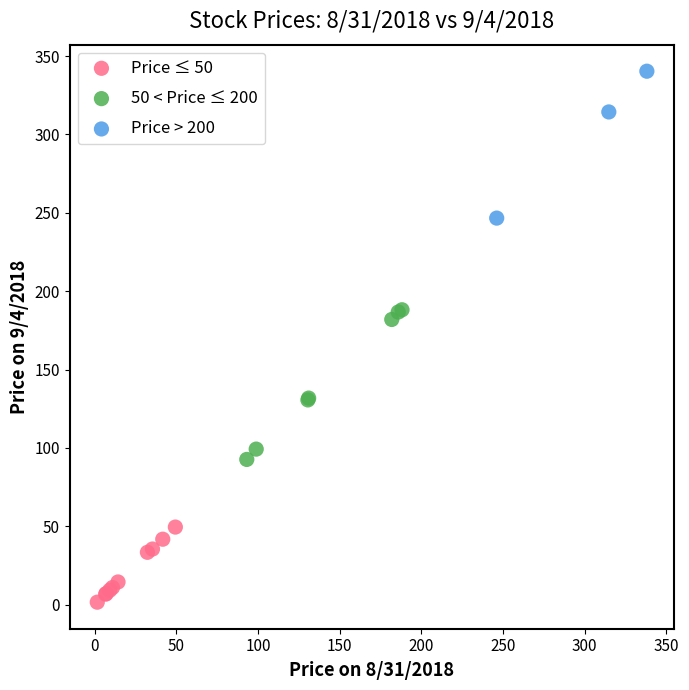

Which series contains the lowest Y value?

Price ≤ 50